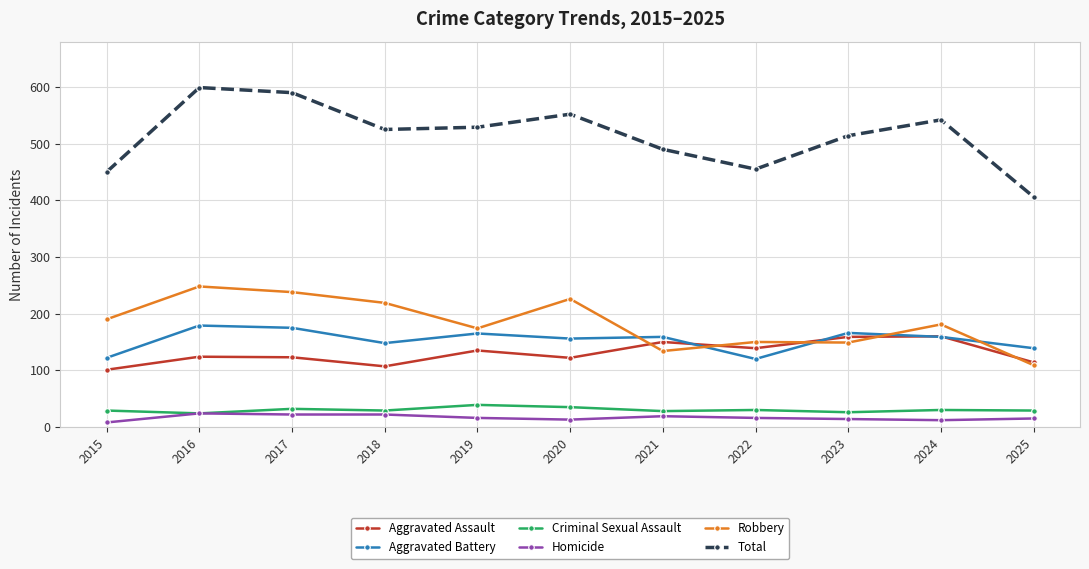

Where is the first local maximum for Total?

2016